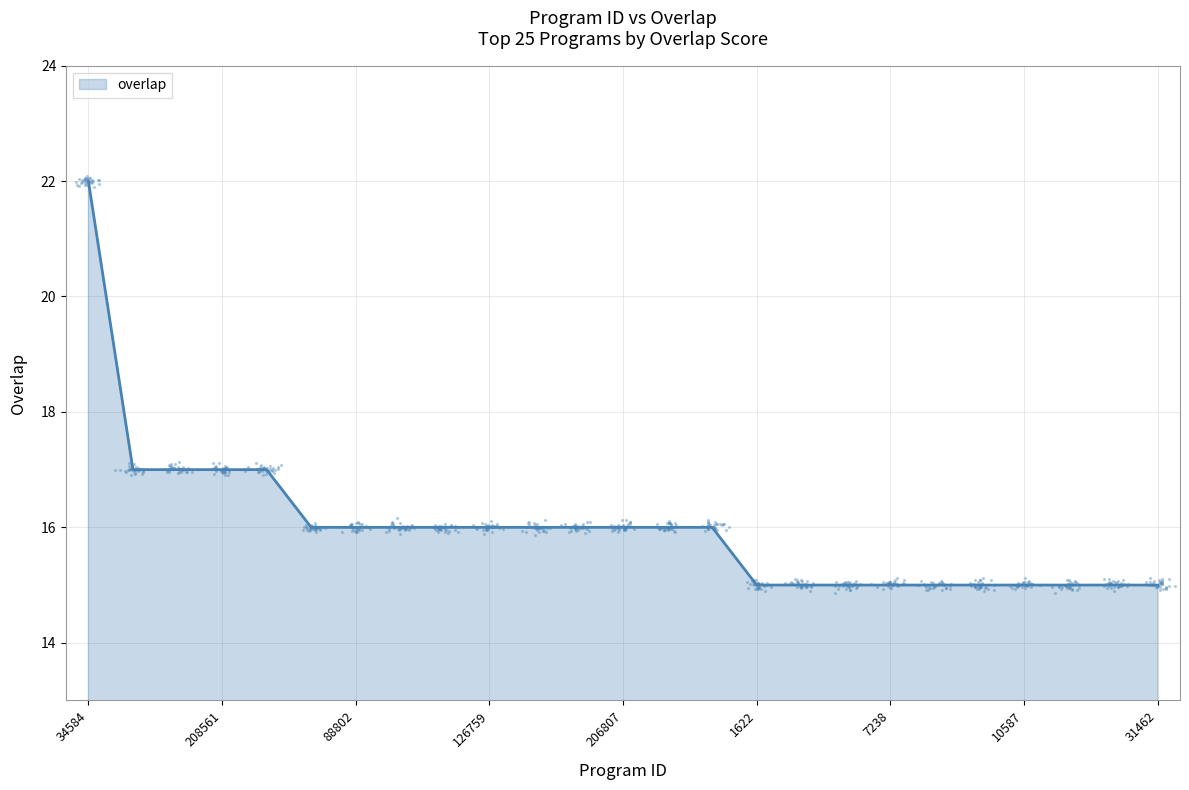

Approximately how many times larger is the value at 245219 compared to 7406?

1.1